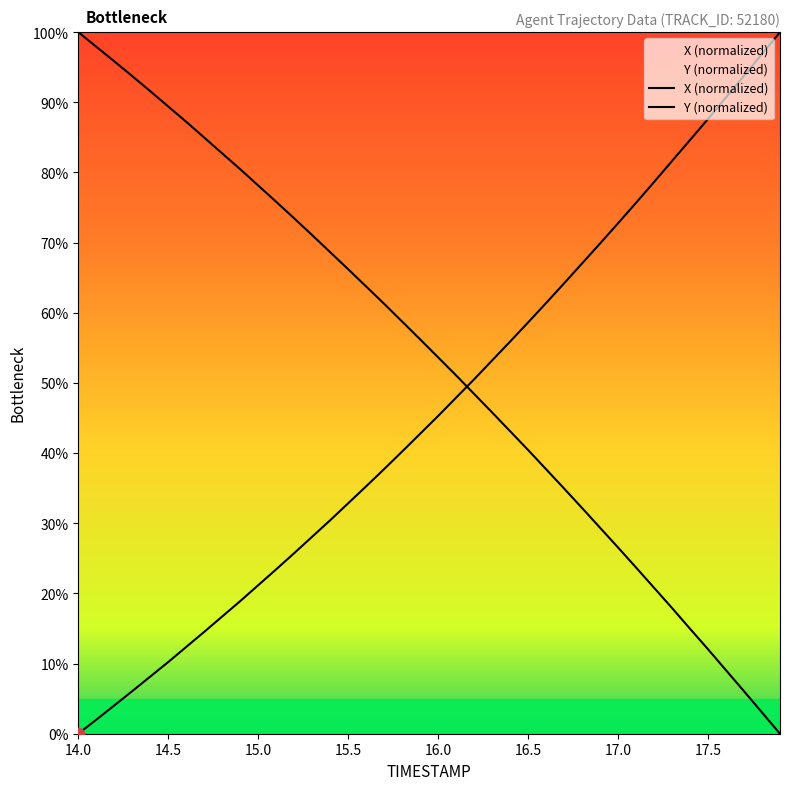

Which series has the widest spread of Y values?

X (normalized)